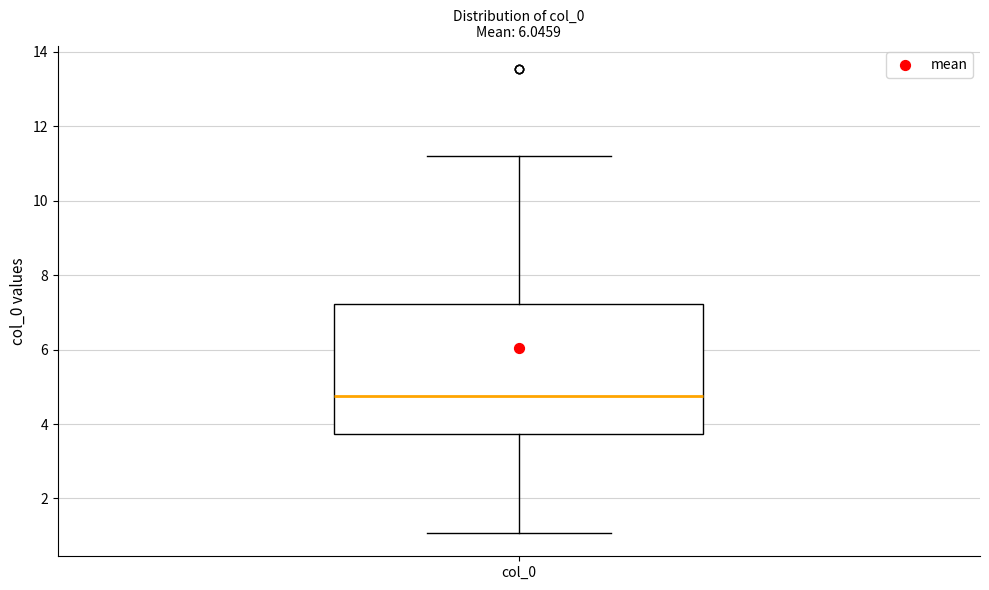

Transcribe this box plot: give where the median line is, the range the box spans, and where the two whiskers end, as read against the y-axis. The values are not printed on the chart, so give them approximately, as read against the axis.

median 4.8, box 3.8 to 7.2, whiskers 1.0 to 11.2